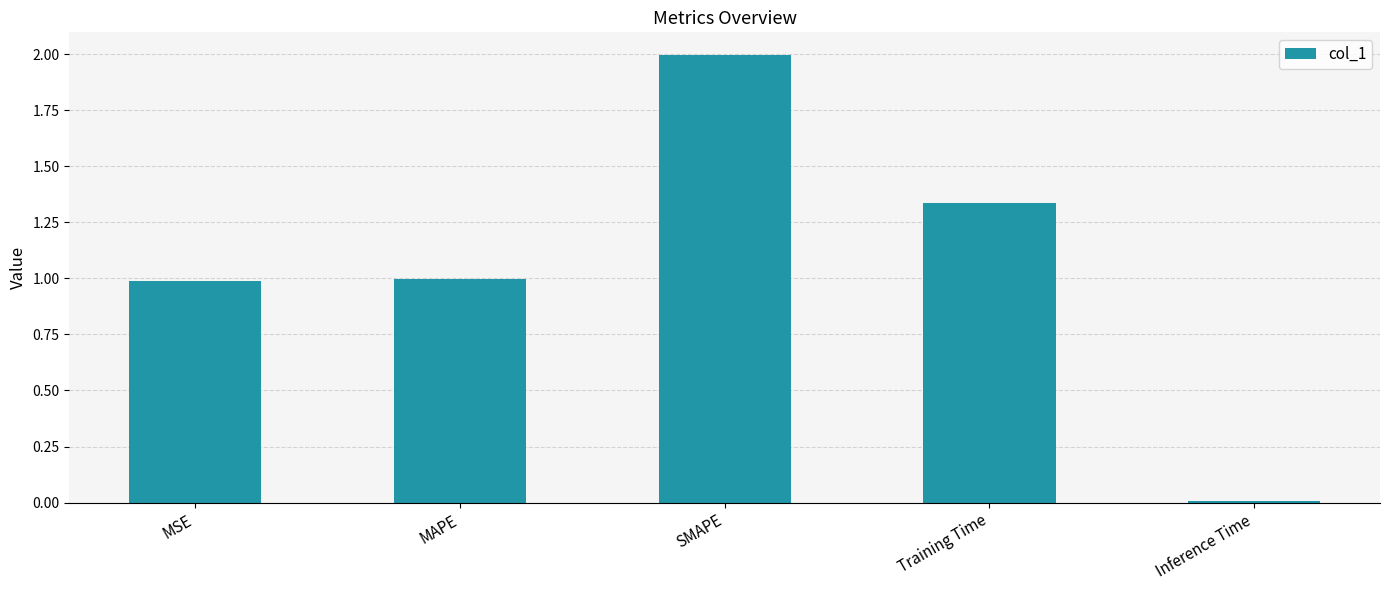

What is the change in value from MSE to Inference Time?

-1.0